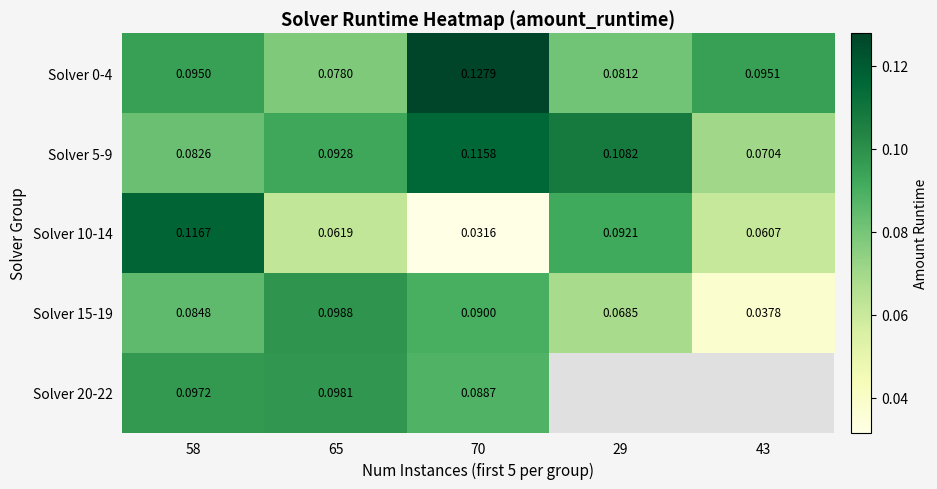

Is the value of Solver 10-14 at 65 greater than the value of Solver 20-22 at 58?

No